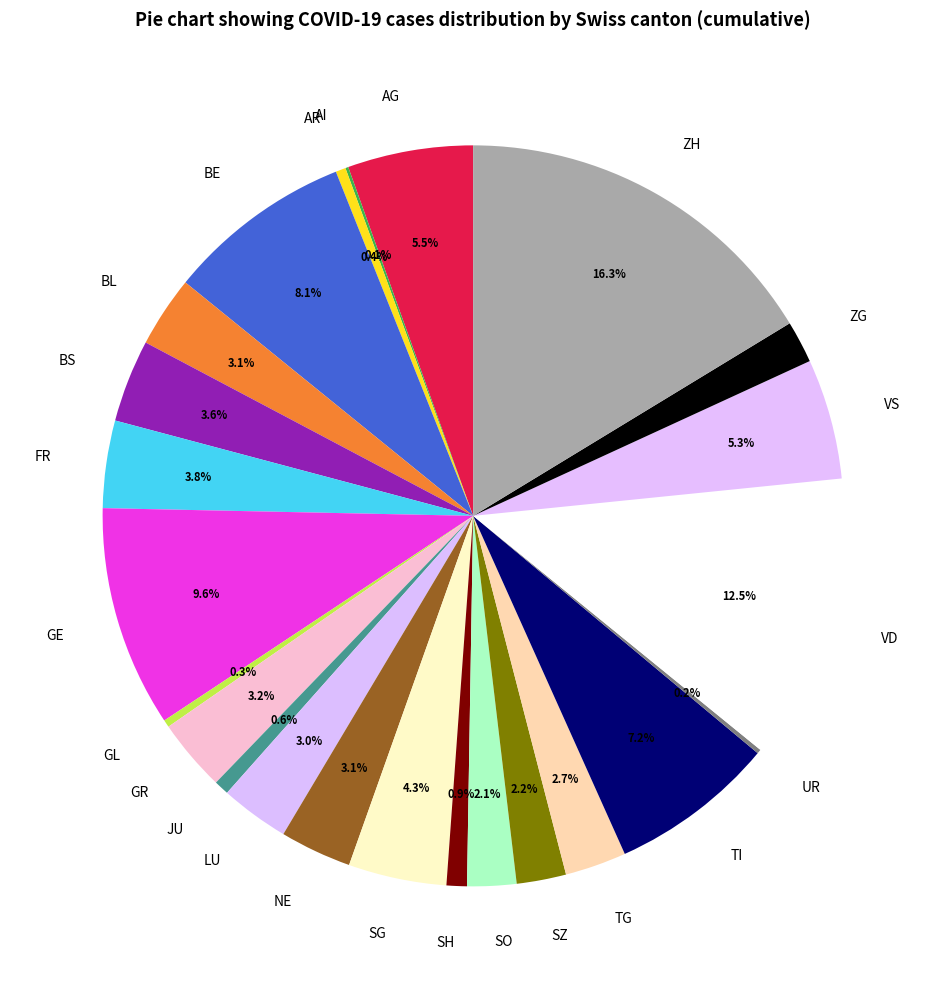

Is there a majority slice in this chart?

No